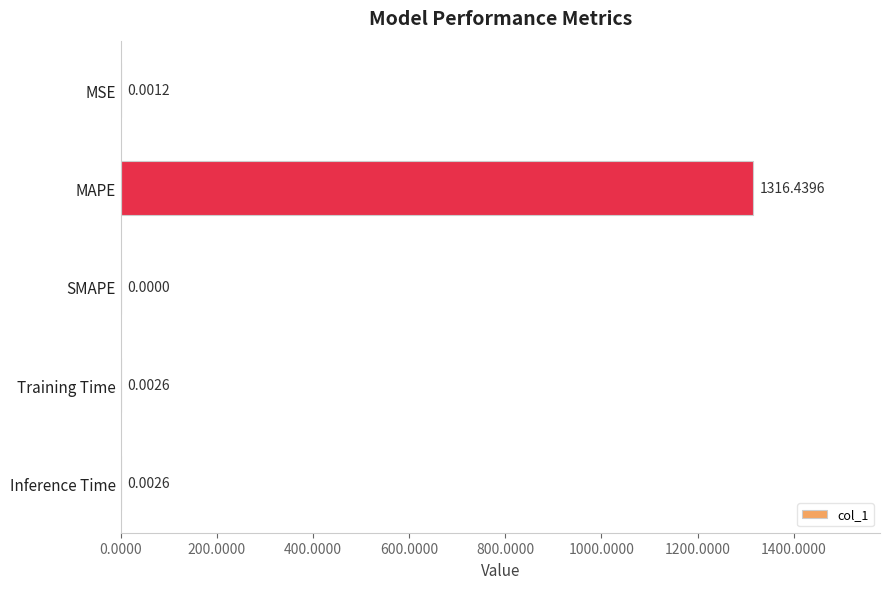

Which category has the highest value across all series?

MAPE